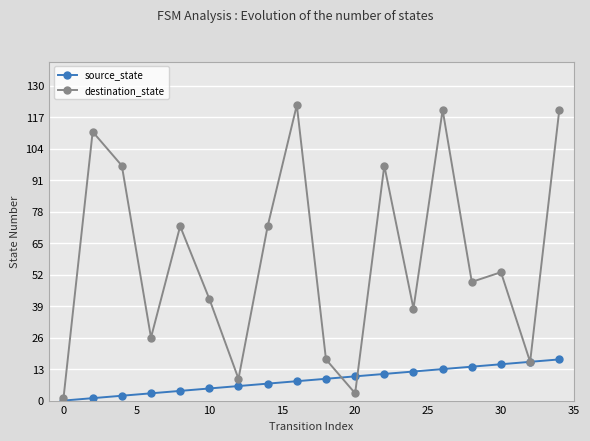

Which series ends up on top after the final intersection of destination_state and source_state?

destination_state